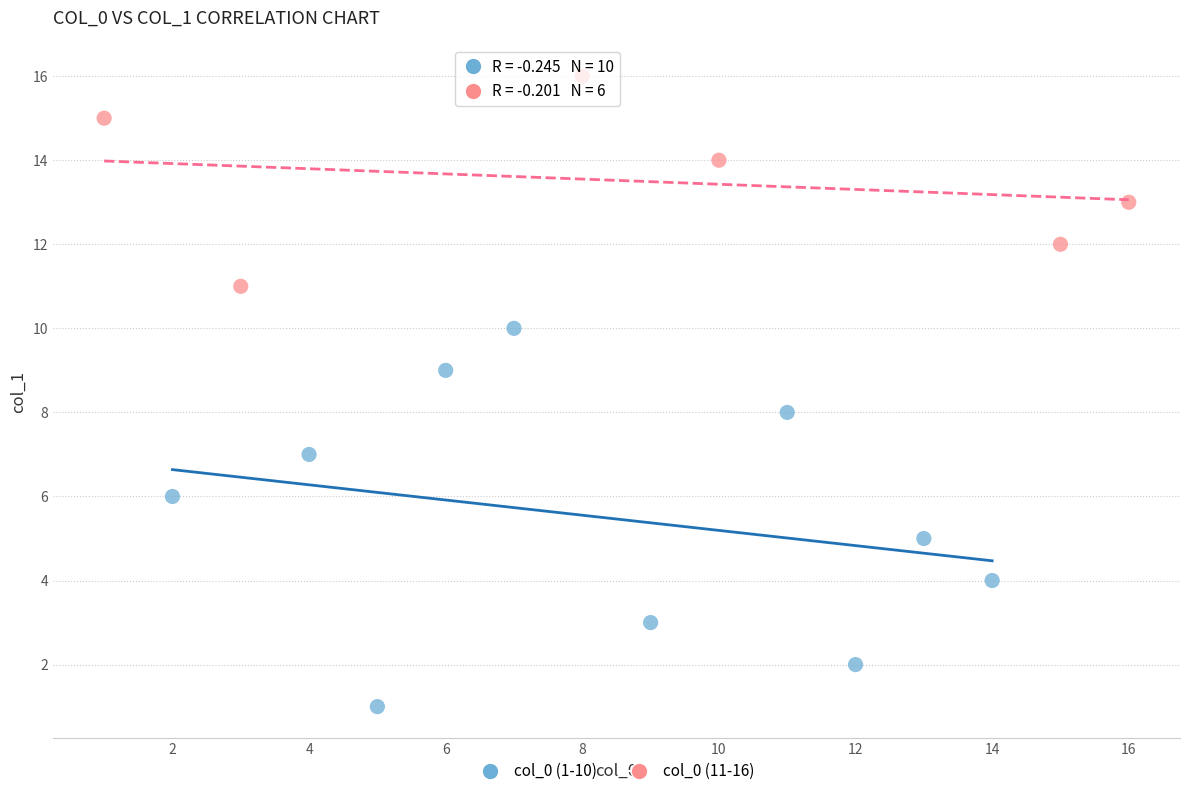

Which series reaches the minimum Y coordinate?

col_0 (1-10)